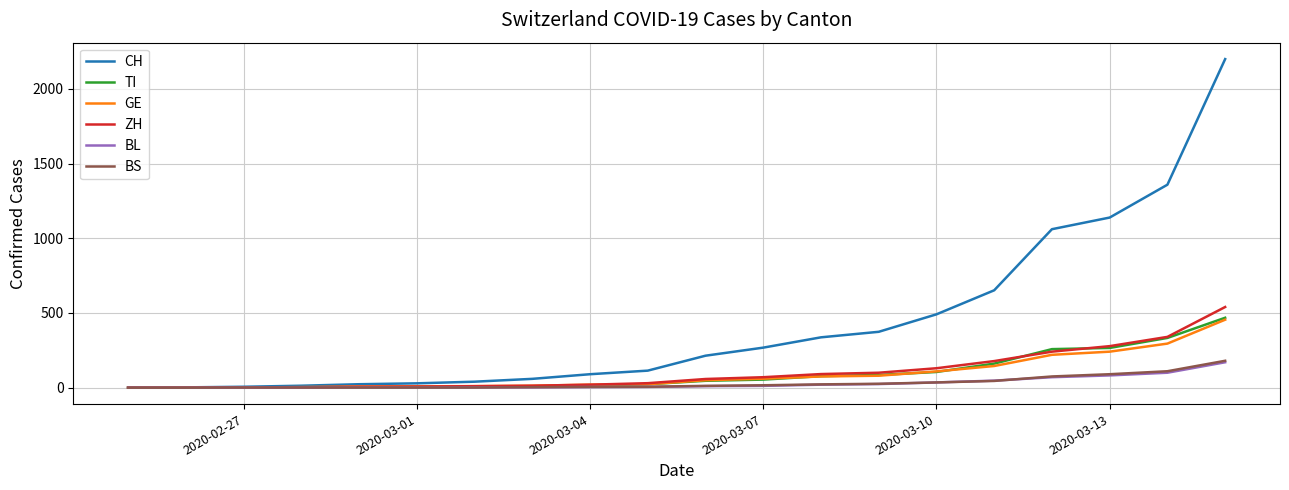

What is the highest value of the GE series?

455